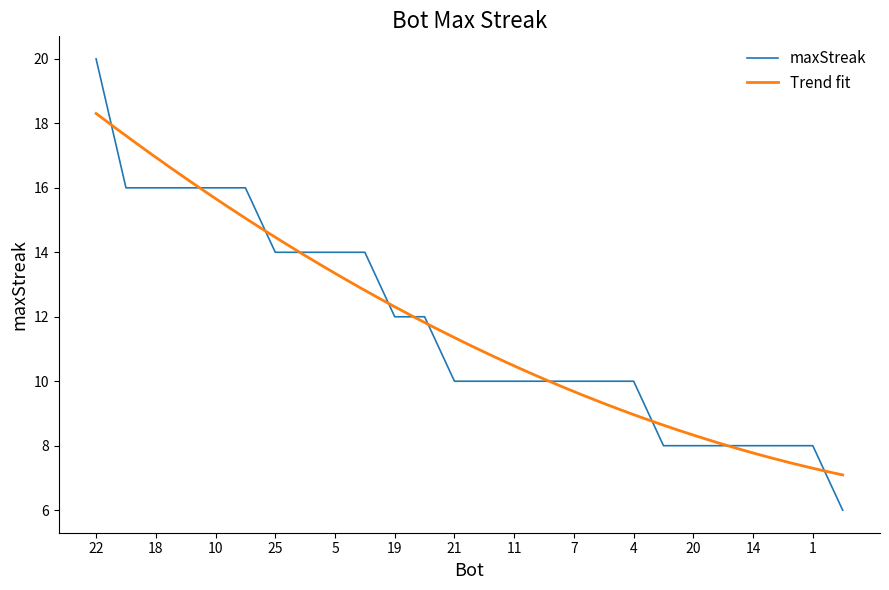

List the labels in order of value, smallest first.

17, 24, 20, 16, 14, 8, 1, 21, 13, 11, 9, 7, 6, 4, 19, 0, 25, 12, 5, 3, 23, 18, 15, 10, 2, 22